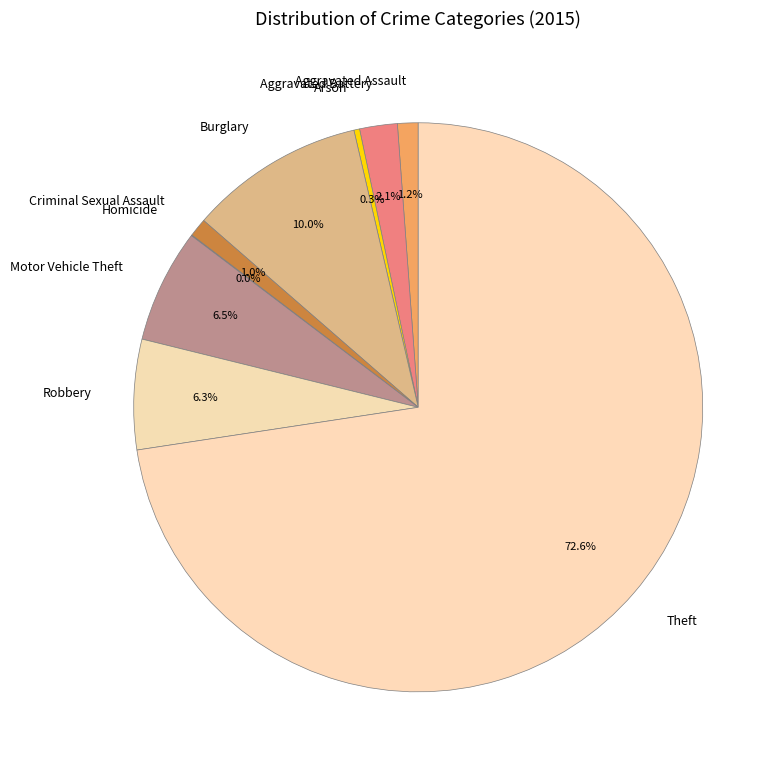

To the nearest percent, what is the difference between the largest and smallest slice percentages?

73%